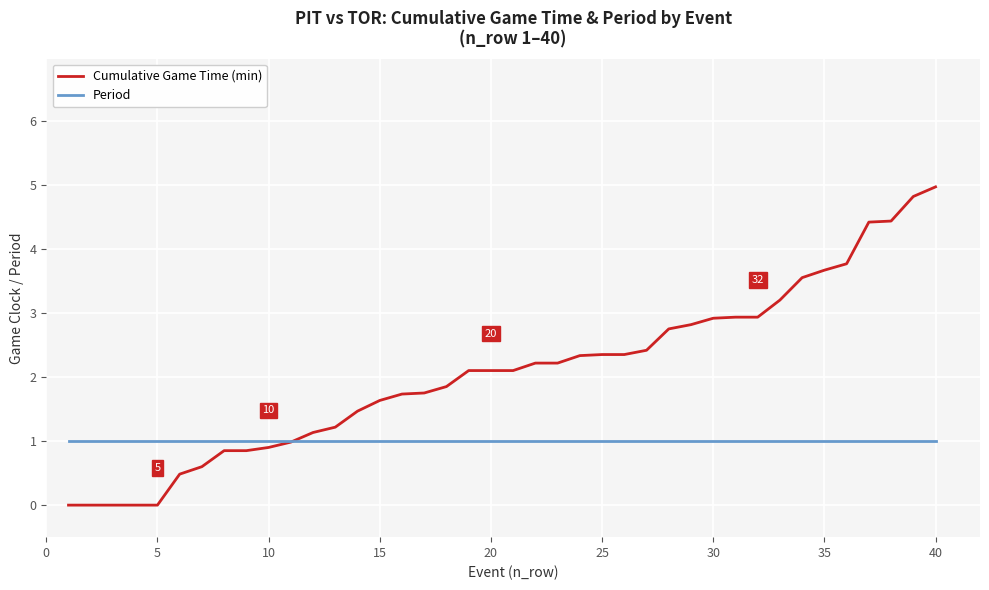

What is the maximum value shown in the chart?

5.0